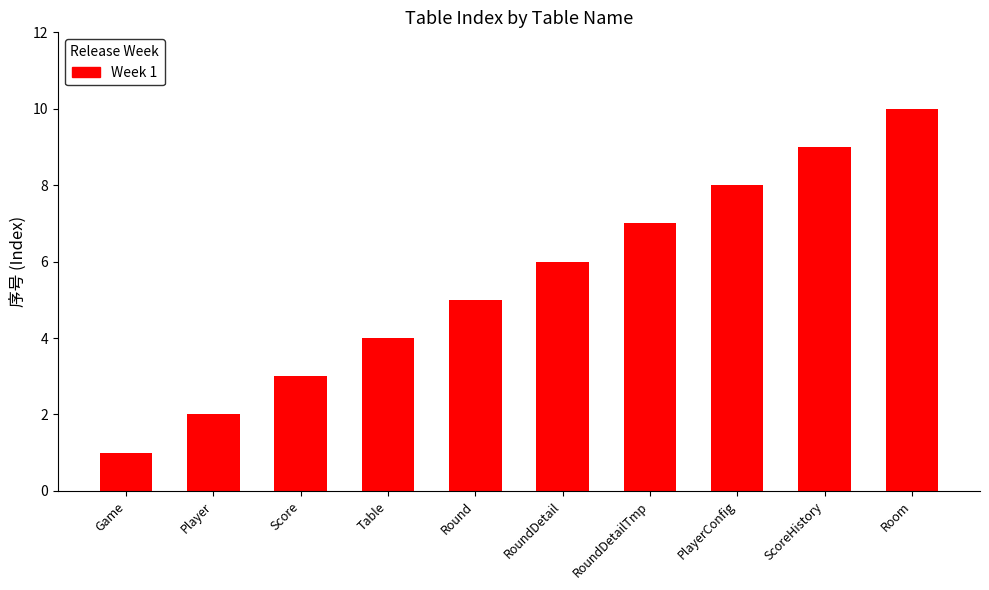

Count the values in the range 3 to 8.

6